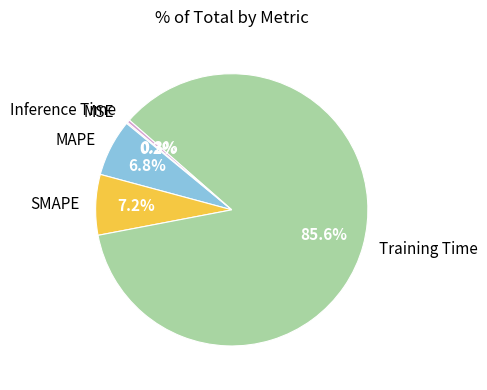

Which slice represents more than half of the pie?

Training Time